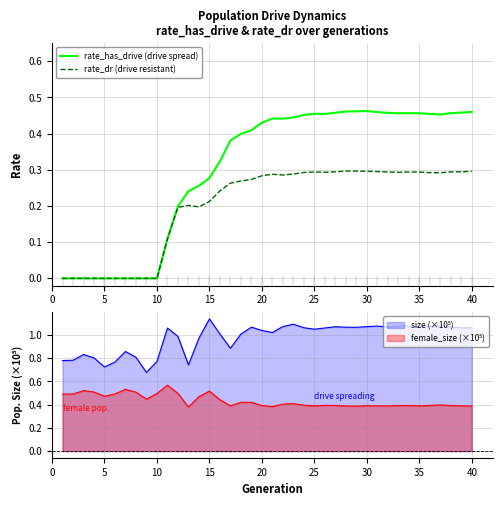

The rate_dr (drive resistant) series shows 0.3 at 40. True or false?

True